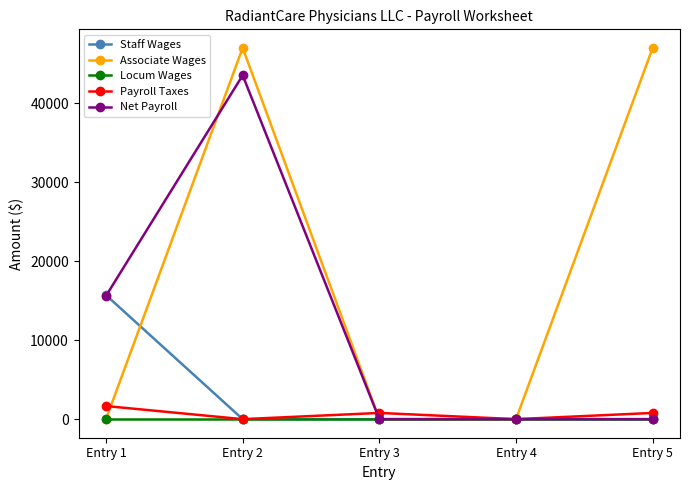

The value of Associate Wages at Entry 5 is 46984.1. True or false?

True